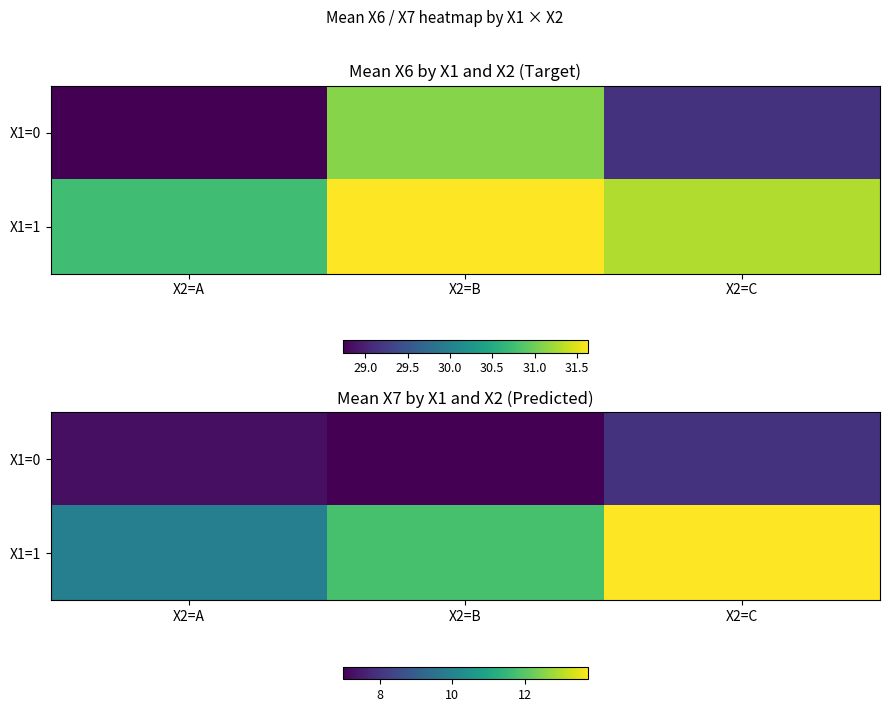

At which label does X1=0 first exceed 7?

X2=A